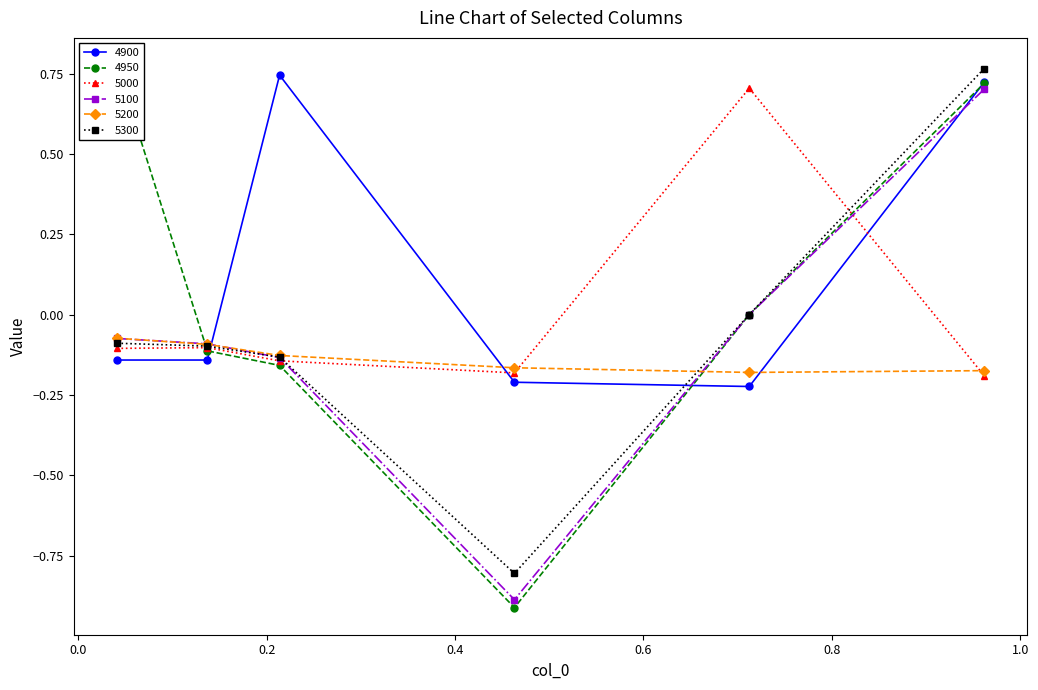

True or false: 5300 has more than 1 interior local peaks.

False